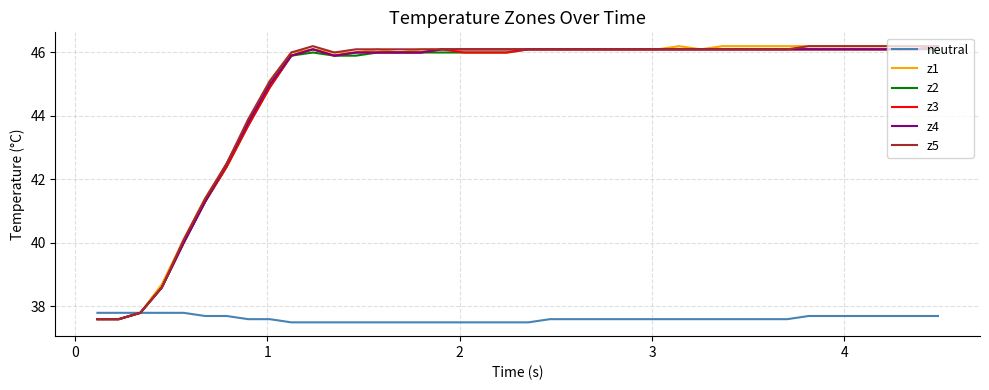

Reading left to right, what are all the values shown in this chart?

neutral: 37.8	37.8	37.8	37.8	37.8	37.7	37.7	37.6	37.6	37.5	37.5	37.5	37.5	37.5	37.5	37.5	37.5	37.5	37.5	37.5	37.5	37.6	37.6	37.6	37.6	37.6	37.6	37.6	37.6	37.6	37.6	37.6	37.6	37.7	37.7	37.7	37.7	37.7	37.7	37.7
z1: 37.6	37.6	37.8	38.7	40.1	41.4	42.5	43.8	45.1	46.0	46.1	46.0	46.0	46.1	46.0	46.1	46.1	46.1	46.1	46.1	46.1	46.1	46.1	46.1	46.1	46.1	46.1	46.2	46.1	46.2	46.2	46.2	46.2	46.2	46.2	46.2	46.2	46.2	46.2	46.2
z2: 37.6	37.6	37.8	38.6	40.0	41.3	42.4	43.7	44.9	45.9	46.0	45.9	45.9	46.0	46.0	46.0	46.0	46.0	46.0	46.0	46.1	46.1	46.1	46.1	46.1	46.1	46.1	46.1	46.1	46.1	46.1	46.1	46.1	46.1	46.1	46.1	46.1	46.1	46.1	46.1
z3: 37.6	37.6	37.8	38.6	40.0	41.3	42.4	43.7	44.9	45.9	46.1	45.9	46.0	46.0	46.0	46.0	46.1	46.0	46.0	46.0	46.1	46.1	46.1	46.1	46.1	46.1	46.1	46.1	46.1	46.1	46.1	46.1	46.1	46.1	46.1	46.1	46.1	46.1	46.1	46.2
z4: 37.6	37.6	37.8	38.6	40.0	41.3	42.5	43.8	45.0	45.9	46.1	45.9	46.0	46.0	46.0	46.0	46.1	46.1	46.1	46.1	46.1	46.1	46.1	46.1	46.1	46.1	46.1	46.1	46.1	46.1	46.1	46.1	46.1	46.1	46.1	46.1	46.1	46.1	46.1	46.2
z5: 37.6	37.6	37.8	38.6	40.1	41.4	42.5	43.9	45.1	46.0	46.2	46.0	46.1	46.1	46.1	46.1	46.1	46.1	46.1	46.1	46.1	46.1	46.1	46.1	46.1	46.1	46.1	46.1	46.1	46.1	46.1	46.1	46.1	46.2	46.2	46.2	46.2	46.2	46.2	46.2